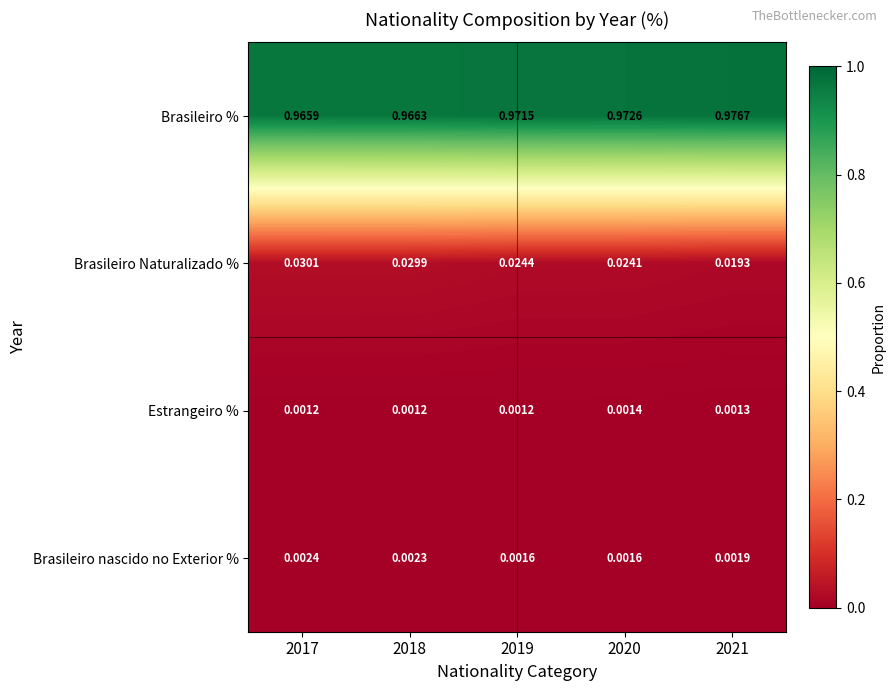

Which series changed the most between 2019 and 2020?

Brasileiro %